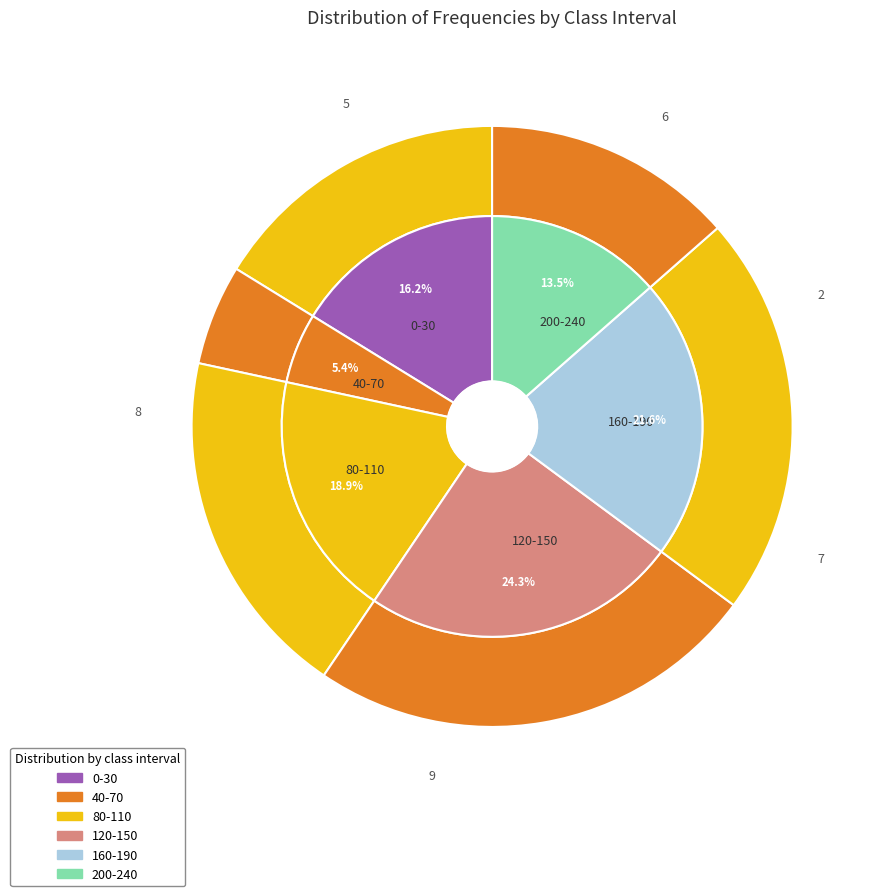

How many slices are in this pie chart?

6